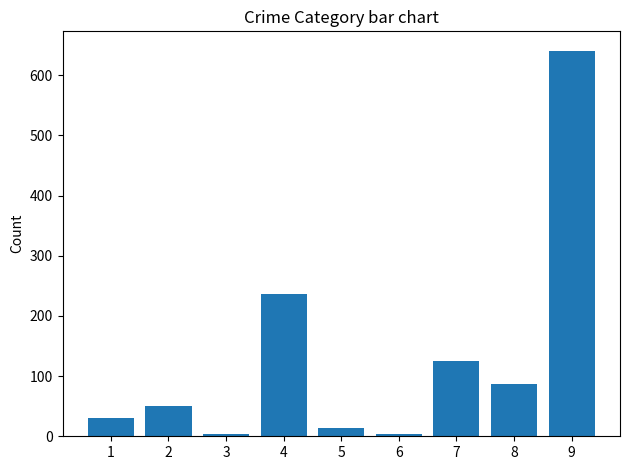

Is it true that the value at 4 is 236?

True